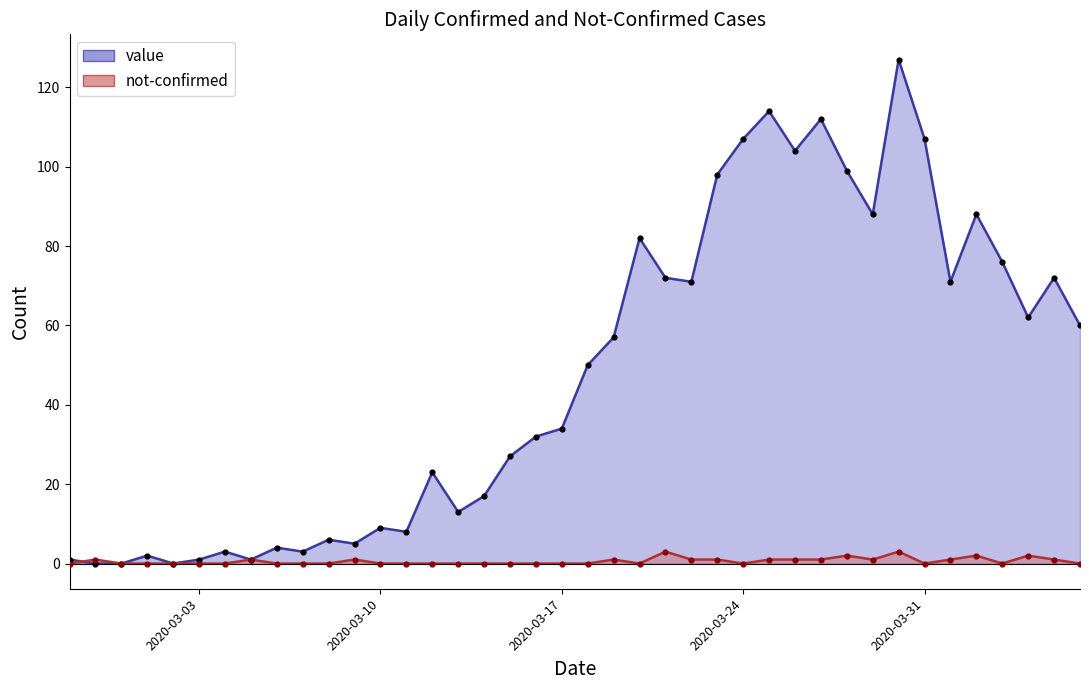

Which series has the widest spread of Y values?

value